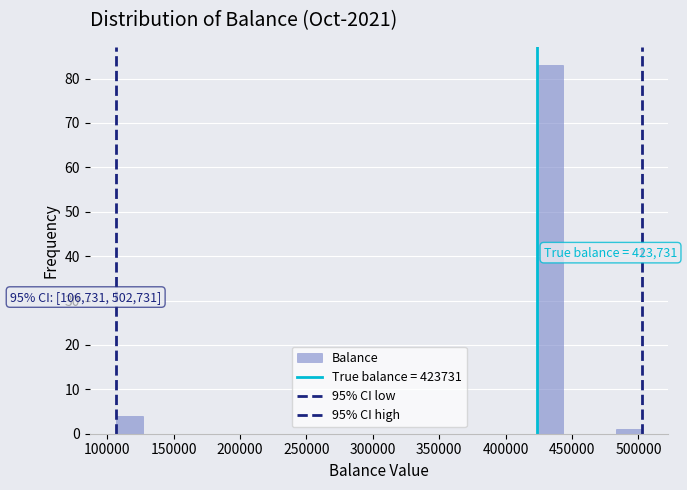

Read against the x-axis, roughly where is the centre of the tallest bar?

435000